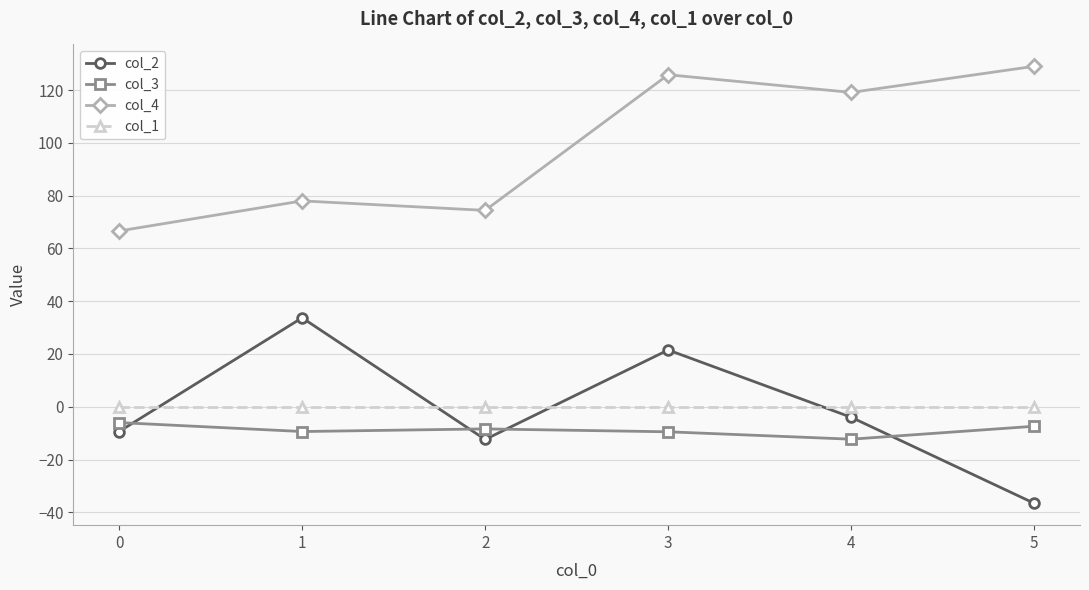

At which label does col_2 first exceed -4?

1